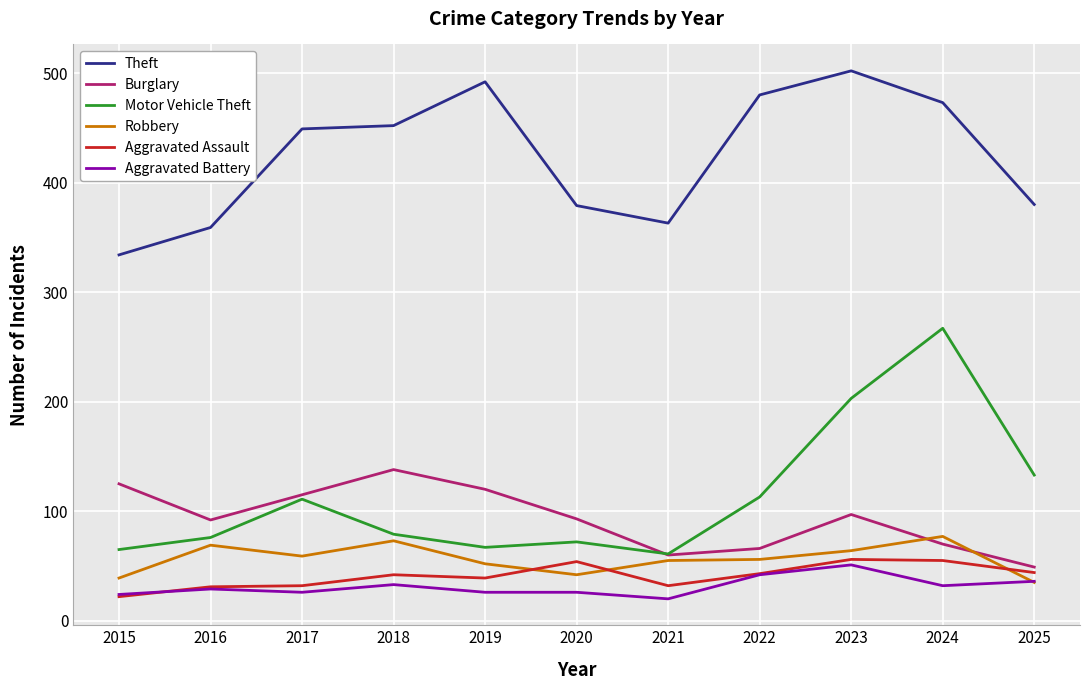

Which label corresponds to the largest value in the chart?

2023